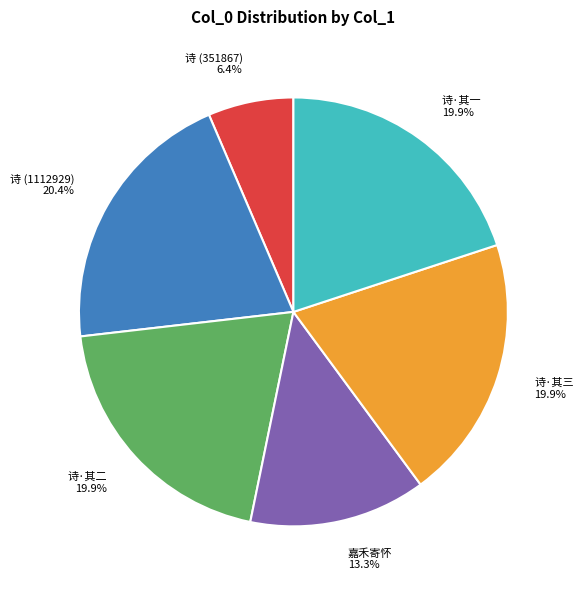

Between 诗·其二 and 诗 (351867), which is larger?

诗·其二